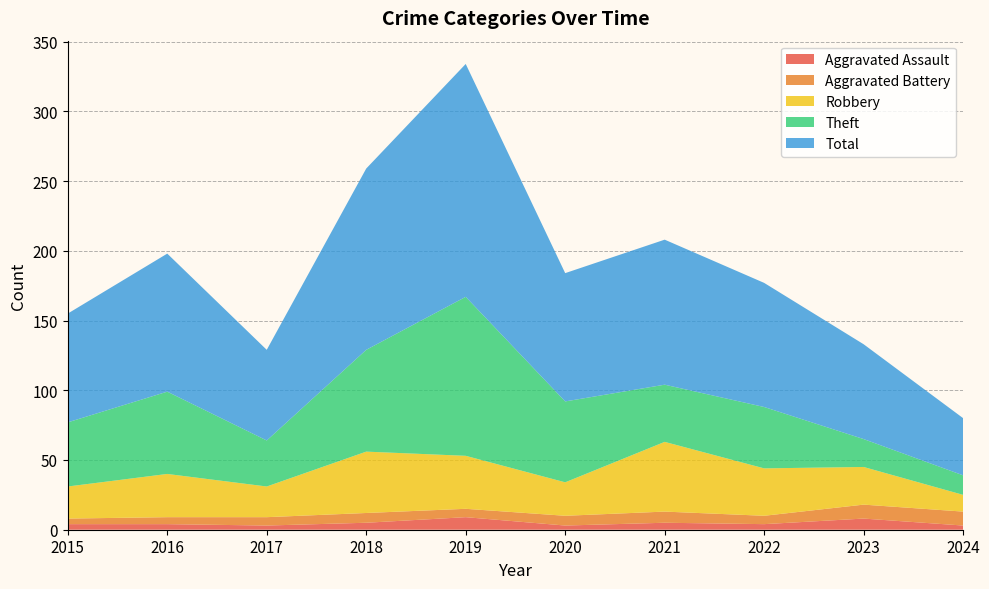

Reading left to right, extract all data points from this chart.

Aggravated Assault: 4	4	3	5	9	3	5	4	8	3
Aggravated Battery: 4	5	6	7	6	7	8	6	10	10
Robbery: 23	31	22	44	38	24	50	34	27	12
Theft: 46	59	33	73	114	58	41	44	20	14
Total: 78	99	65	130	167	92	104	89	68	41